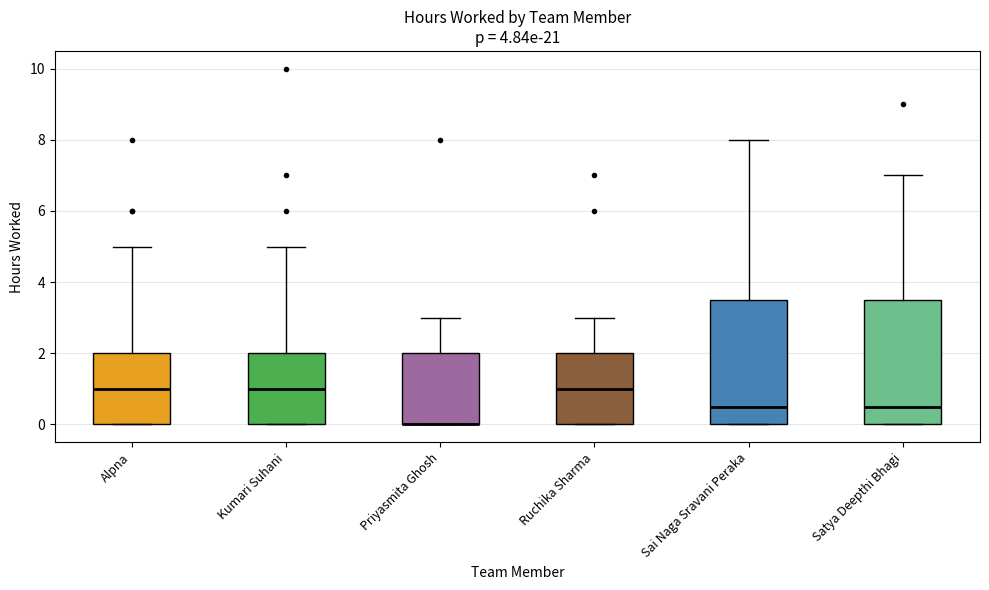

Reading left to right, read every box against the y-axis: the position of its median line, the range the box covers, and the ends of its whiskers. The values are not printed on the chart, so give them approximately, as read against the axis.

Alpna: median 1.0, box 0.0 to 2.0, whiskers 0.0 to 5.0
Kumari Suhani: median 1.0, box 0.0 to 2.0, whiskers 0.0 to 5.0
Priyasmita Ghosh: median 0.0 (drawn on the box's lower edge), box 0.0 to 2.0, whiskers 0.0 to 3.0
Ruchika Sharma: median 1.0, box 0.0 to 2.0, whiskers 0.0 to 3.0
Sai Naga Sravani Peraka: median 0.6, box 0.0 to 3.6, whiskers 0.0 to 8.0
Satya Deepthi Bhagi: median 0.6, box 0.0 to 3.6, whiskers 0.0 to 7.0